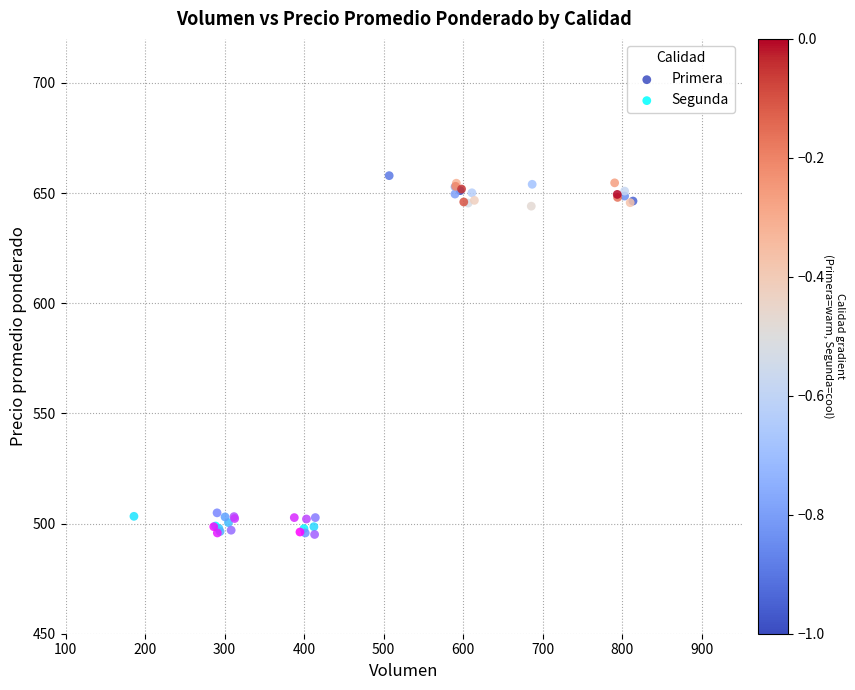

What are all the series names shown in the legend?

Primera, Segunda